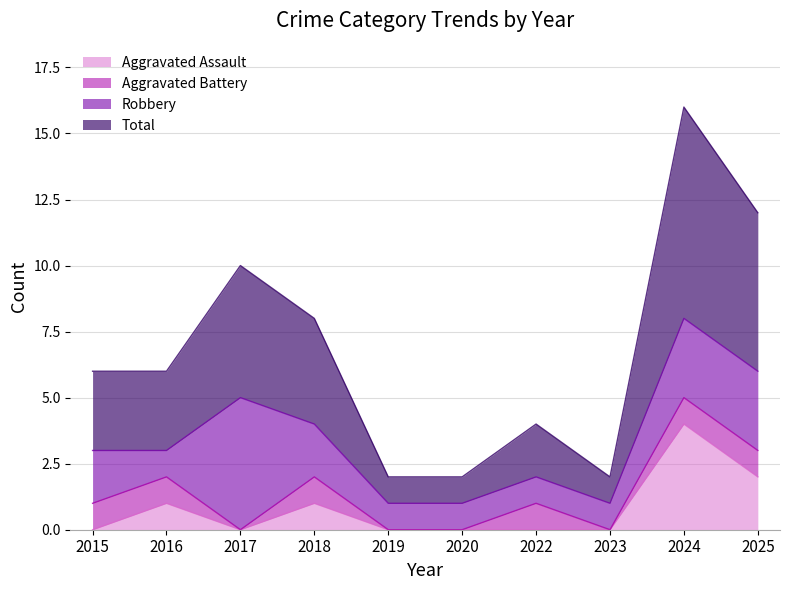

The Aggravated Assault series shows 2 at 2018. True or false?

False